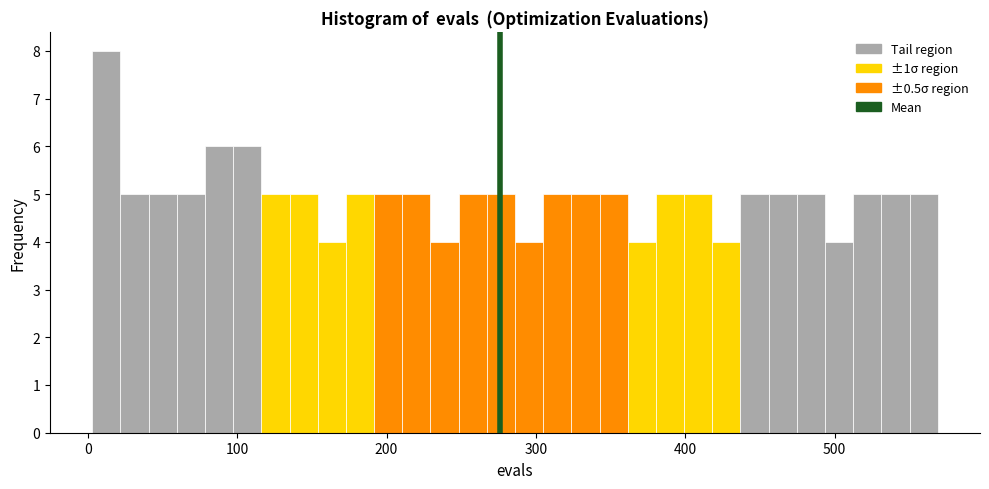

Around what value on the x-axis is the tallest bar? Give the approximate position of its centre, as read against the axis.

10